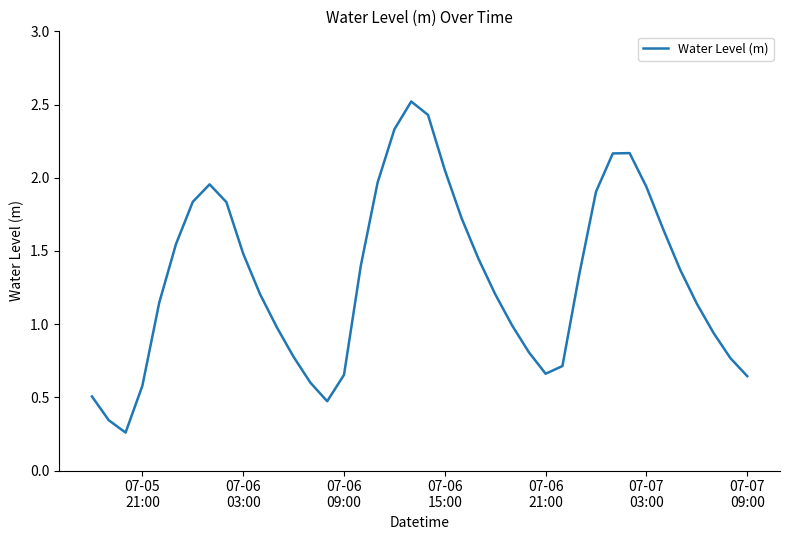

What is the maximum value shown in the chart?

2.5